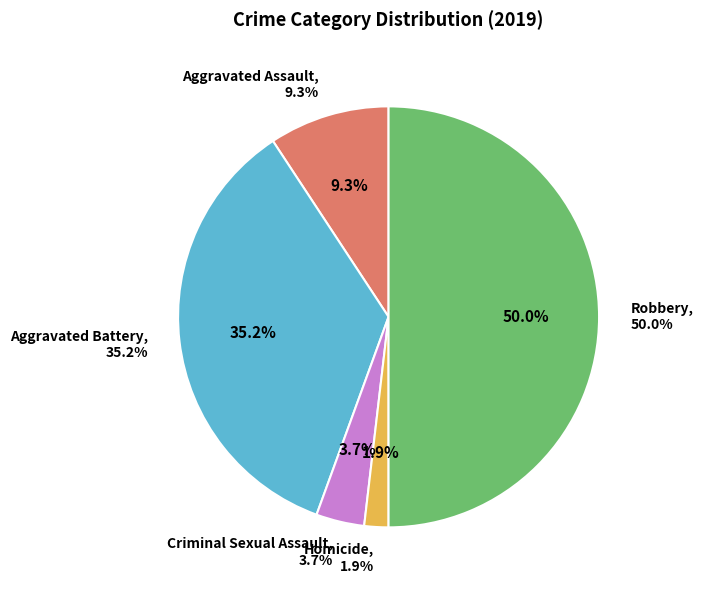

What is the largest slice in the pie chart?

Robbery